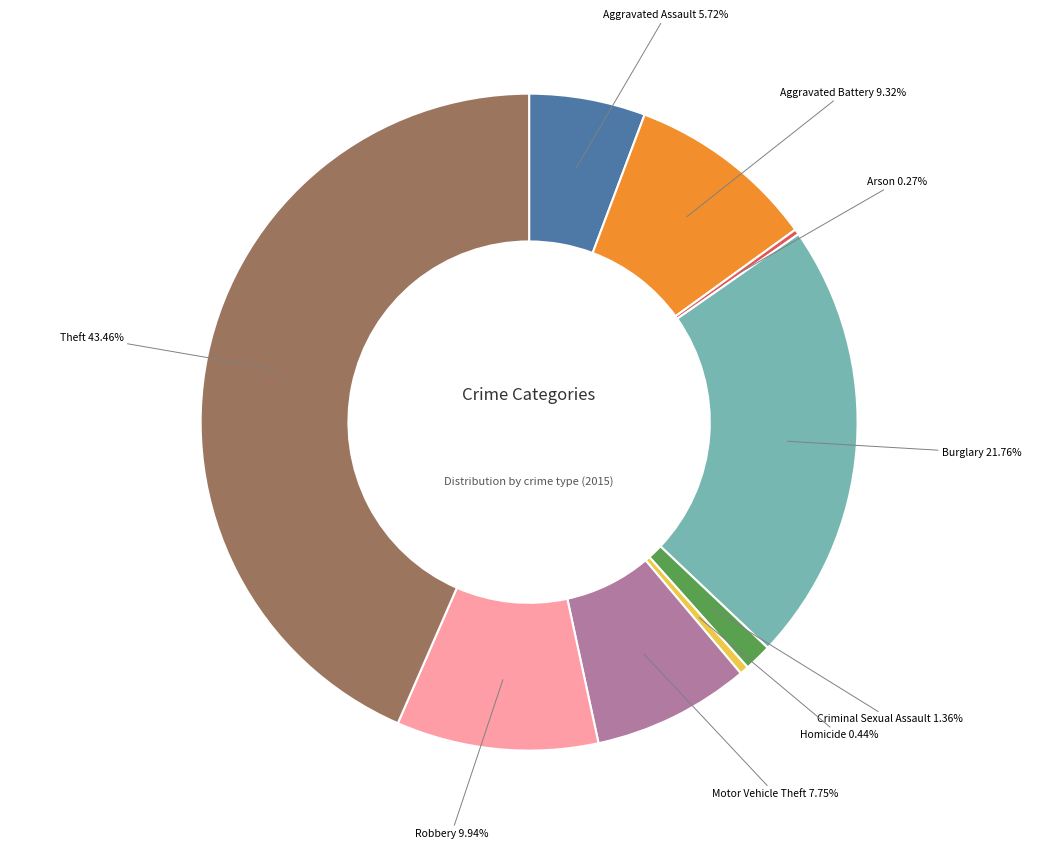

Combined, do Motor Vehicle Theft and Aggravated Battery account for over 50%?

No